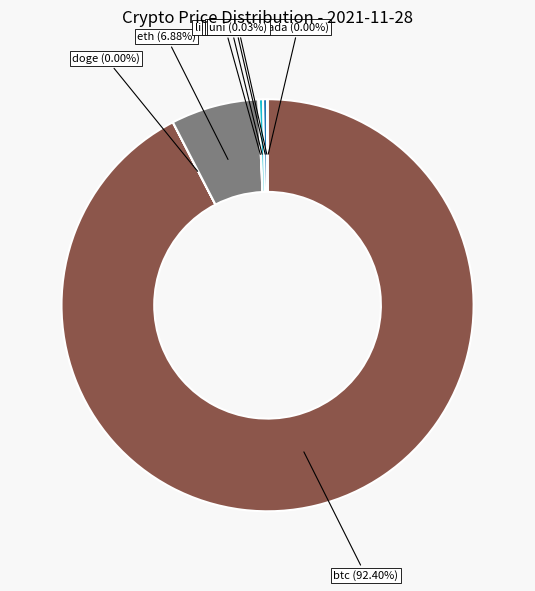

Which category has the biggest portion of the pie?

btc